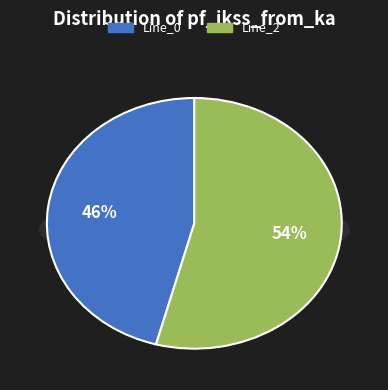

To the nearest percent, what portion does Line_0 represent?

46%